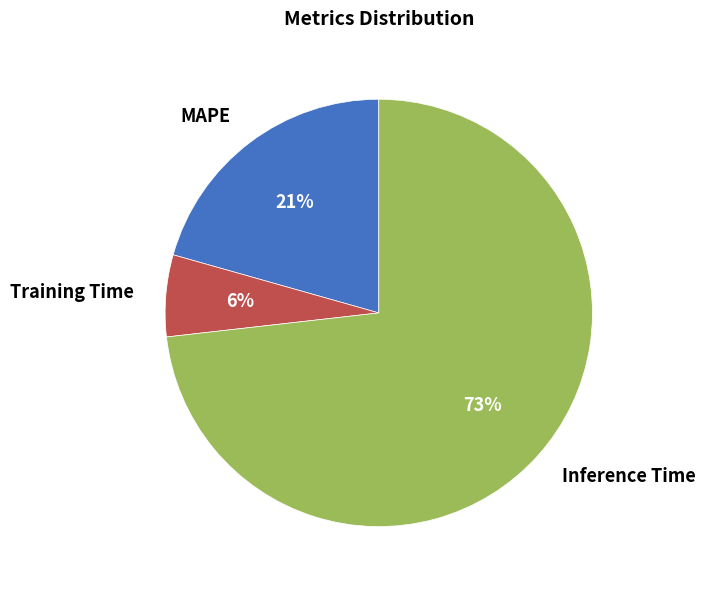

Rank the categories by value from highest to lowest.

Inference Time, MAPE, Training Time